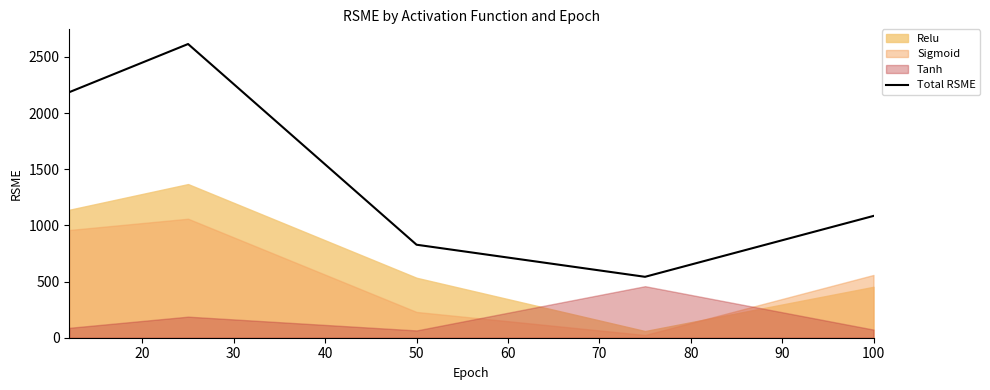

What is the value of the 3rd point from the left?

827.7